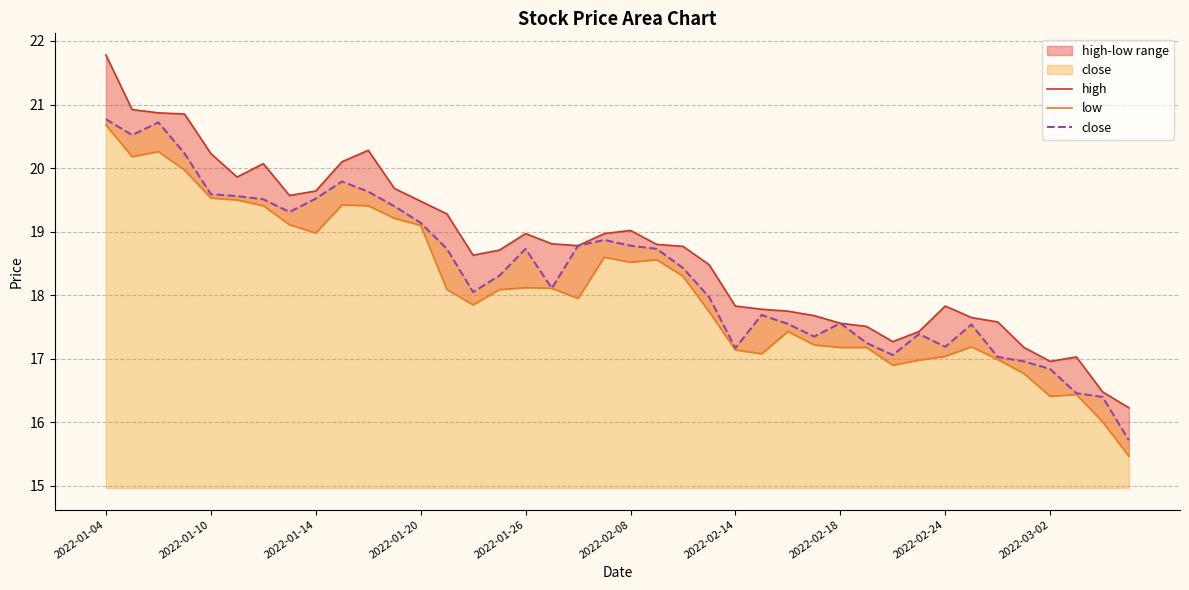

The high series shows 26.2 at 34. True or false?

False